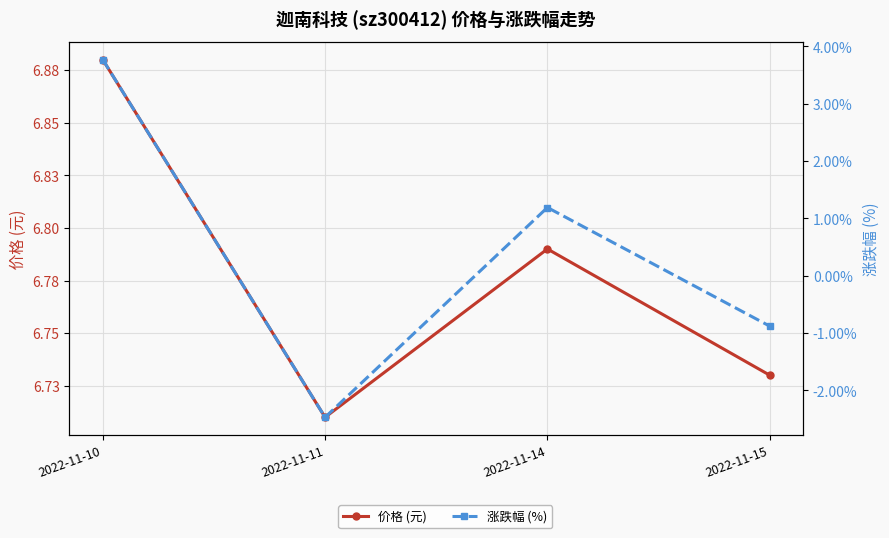

True or false: 涨跌幅 (%) has a value of 2.1 at 2022-11-14.

False